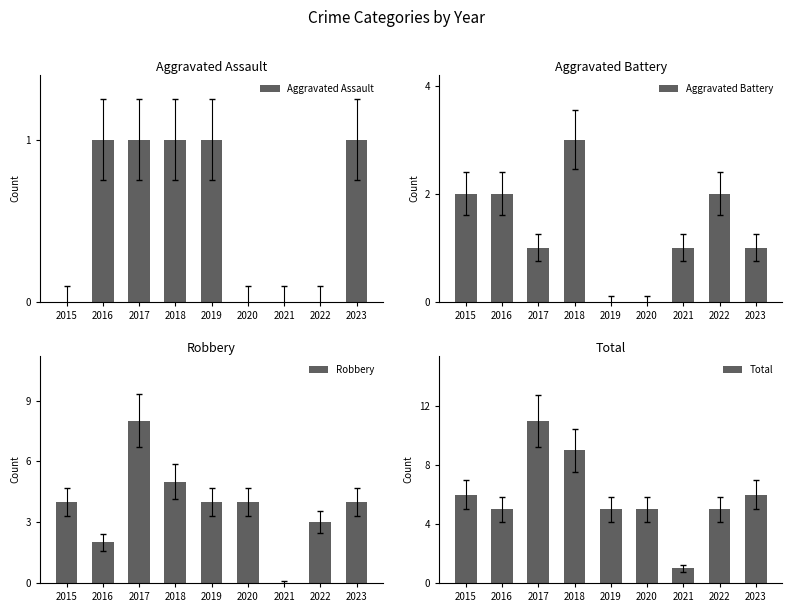

True or false: Aggravated Assault has a value of -1 at 2021.

False